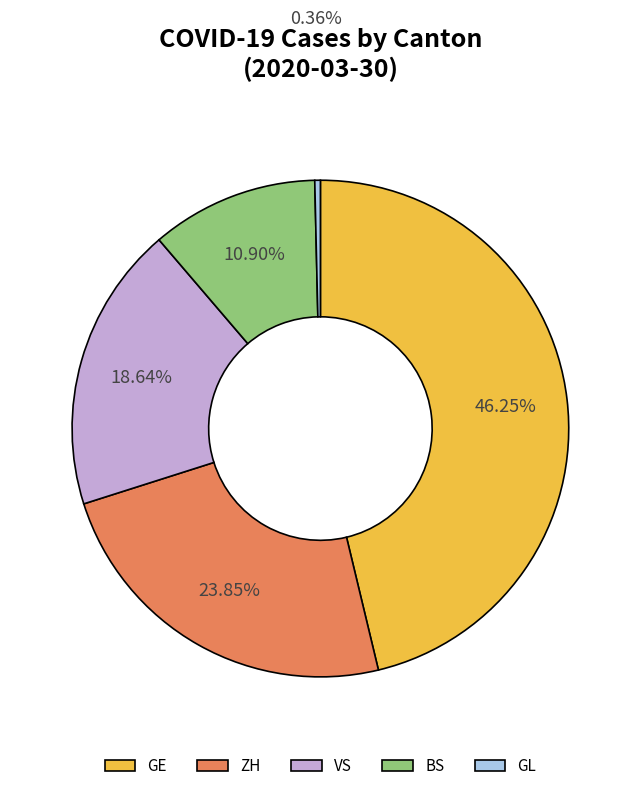

Between VS and GL, which is larger?

VS